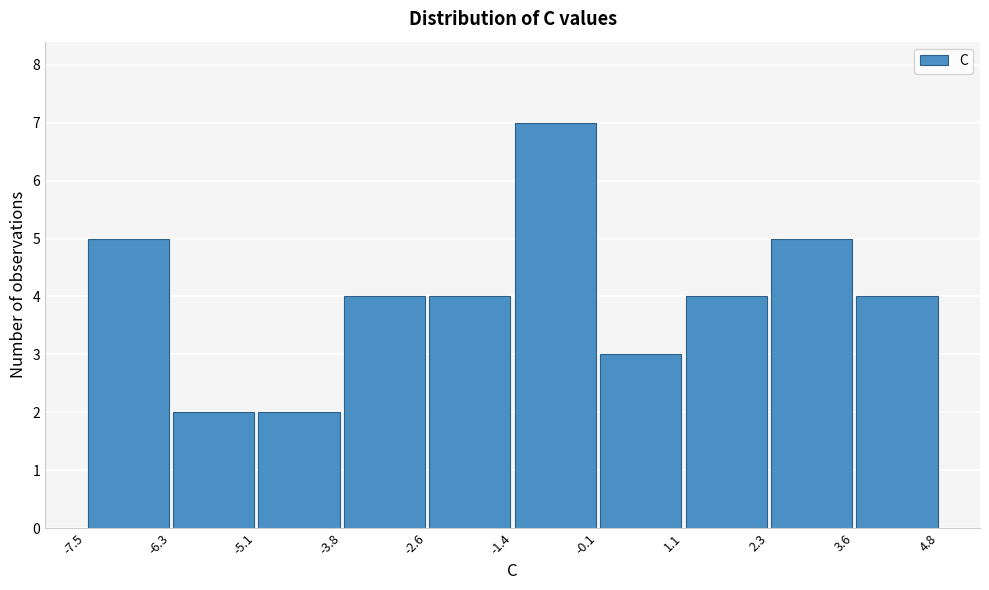

How tall is the bar that spans -1.4 to -0.1 on the x-axis? The values are not printed on the chart, so give them approximately, as read against the axis.

7